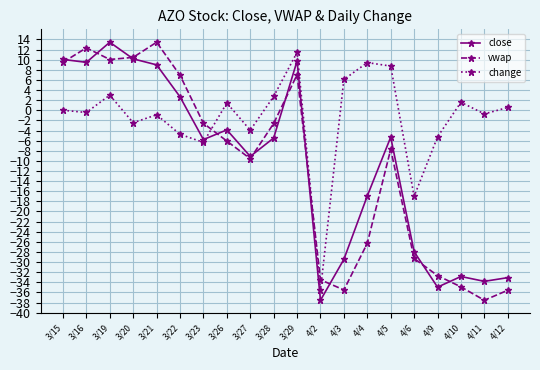

Where is close nearest to the value -12?

3/27